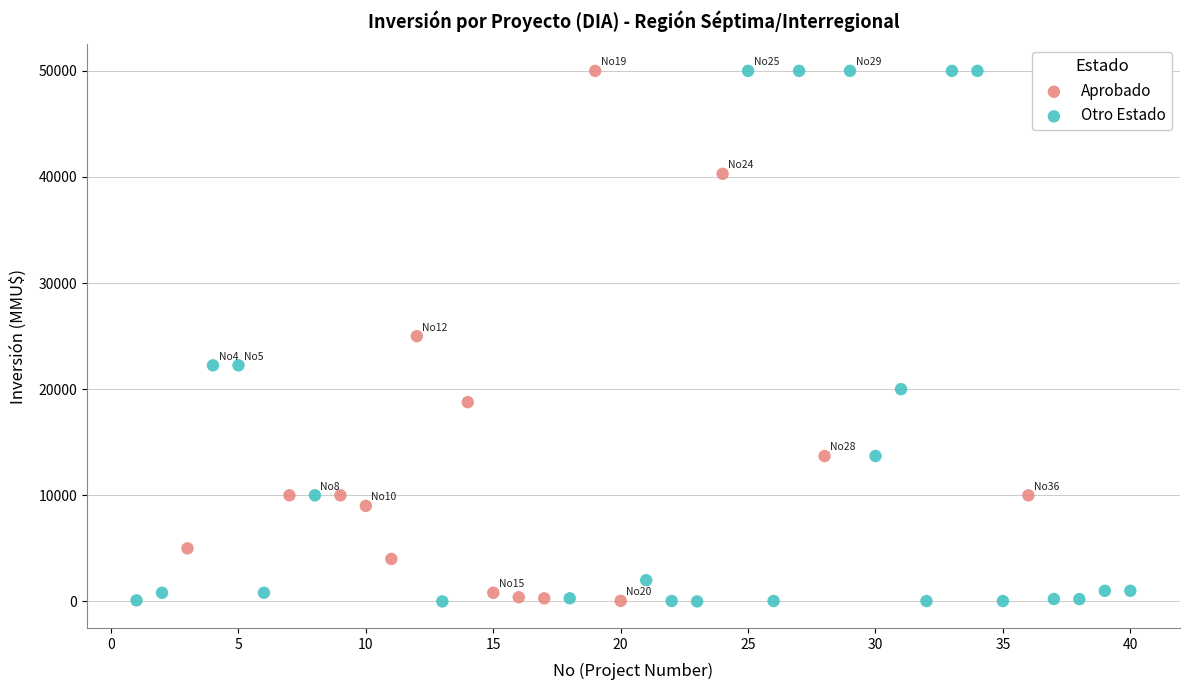

Which series has the largest Y range (max minus min)?

Otro Estado